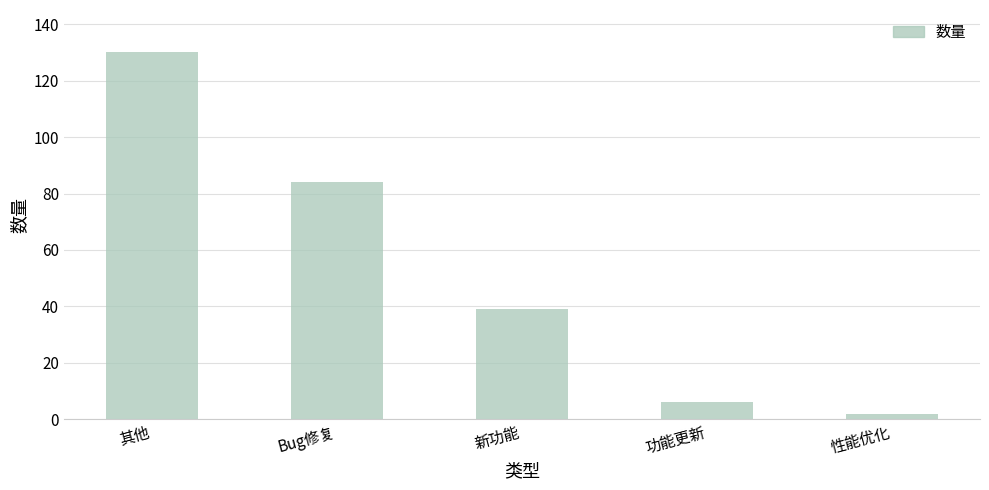

Rank the categories by value from highest to lowest.

其他, Bug修复, 新功能, 功能更新, 性能优化